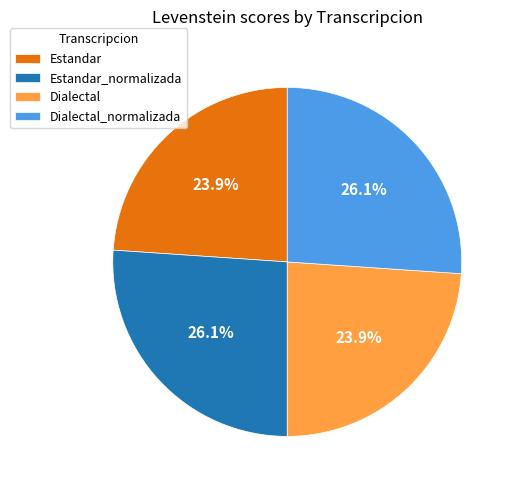

What is the ratio of the value at Estandar to the value at Estandar_normalizada?

0.9